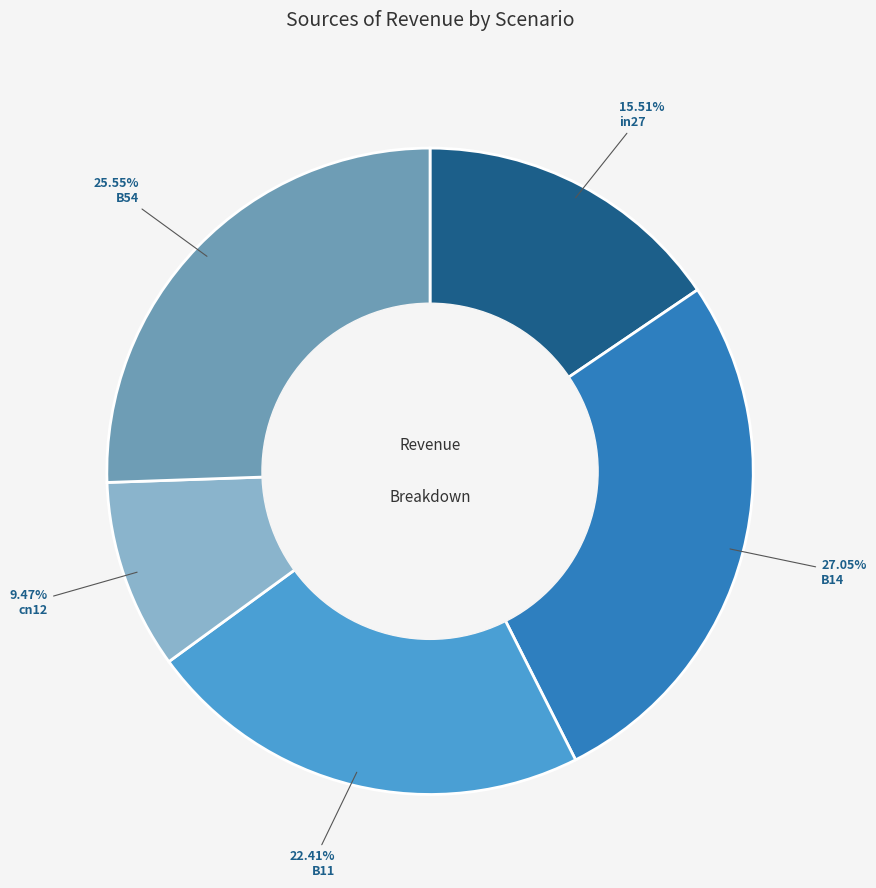

To the nearest percent, what is the difference between the cn12 and B54 slice percentages?

16%